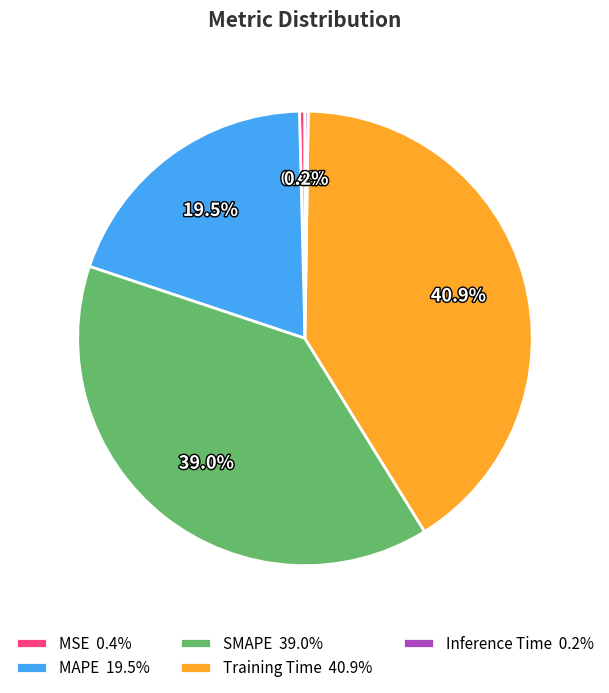

Between SMAPE 39.0% and Training Time 40.9%, which is larger?

Training Time 40.9%